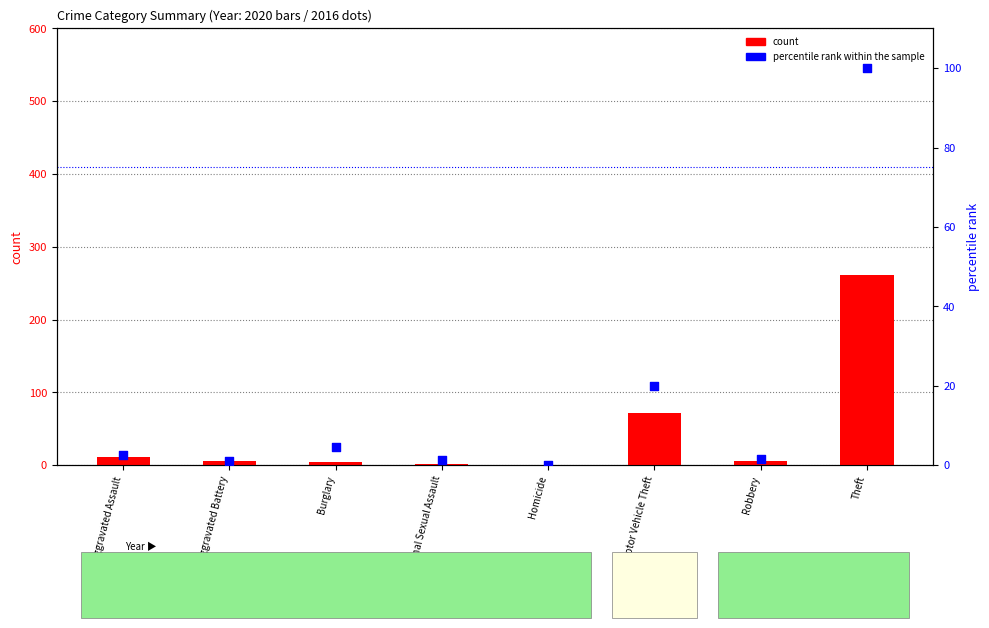

At how many categories does at least one series exceed 121?

1